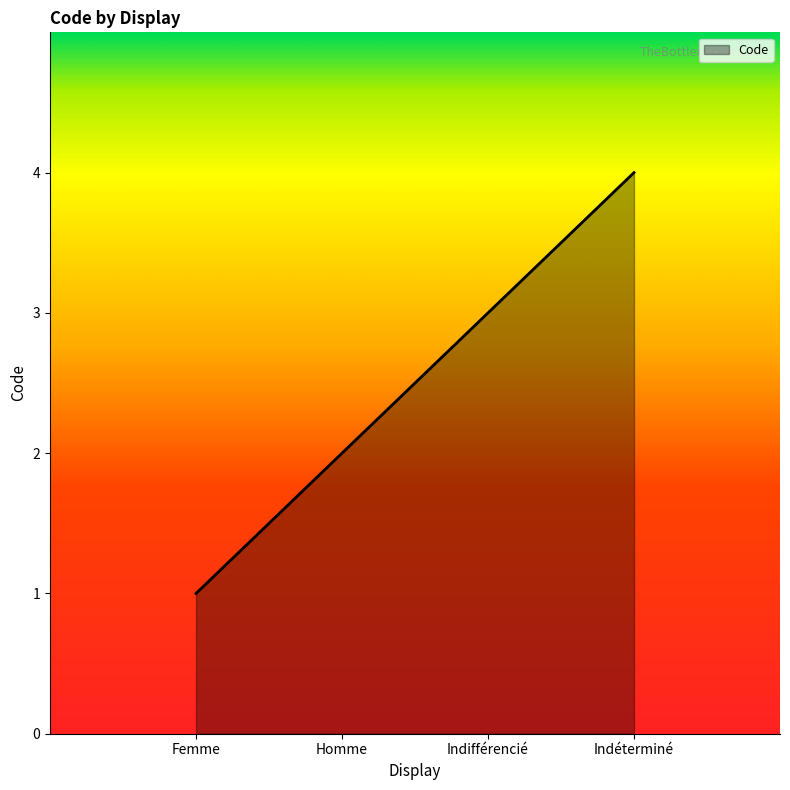

What is the sum of all values?

10